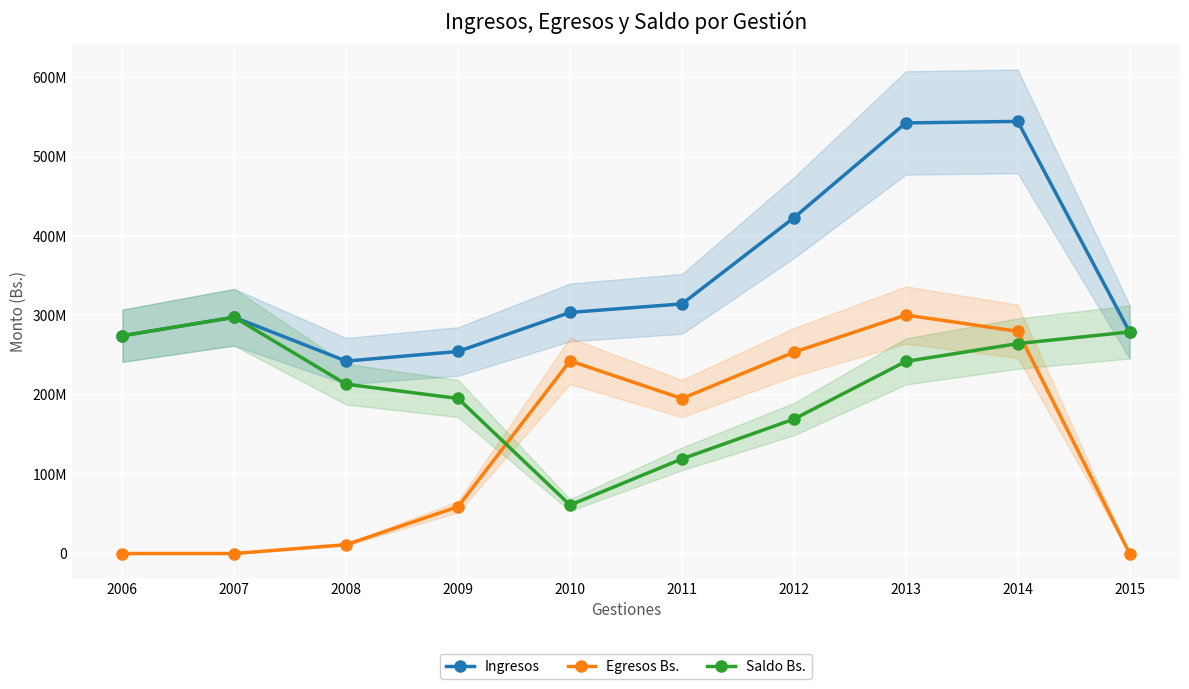

How many interior local valleys does the Ingresos series have?

1